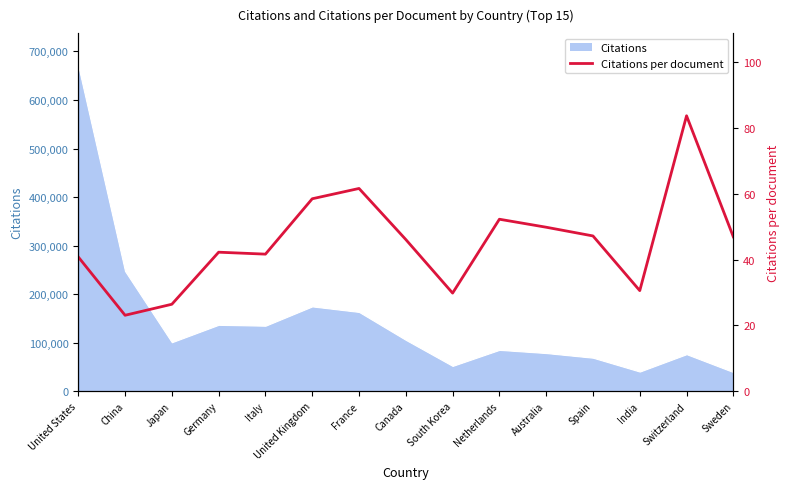

Reading left to right, what are all the values shown in this chart?

40.8	23.1	26.4	42.3	41.7	58.5	61.6	46.1	29.8	52.3	49.9	47.2	30.6	83.7	46.9